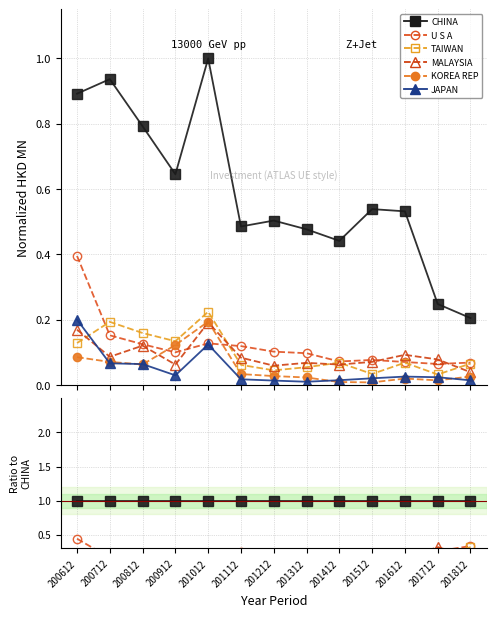

How many categories are shown in the chart?

13